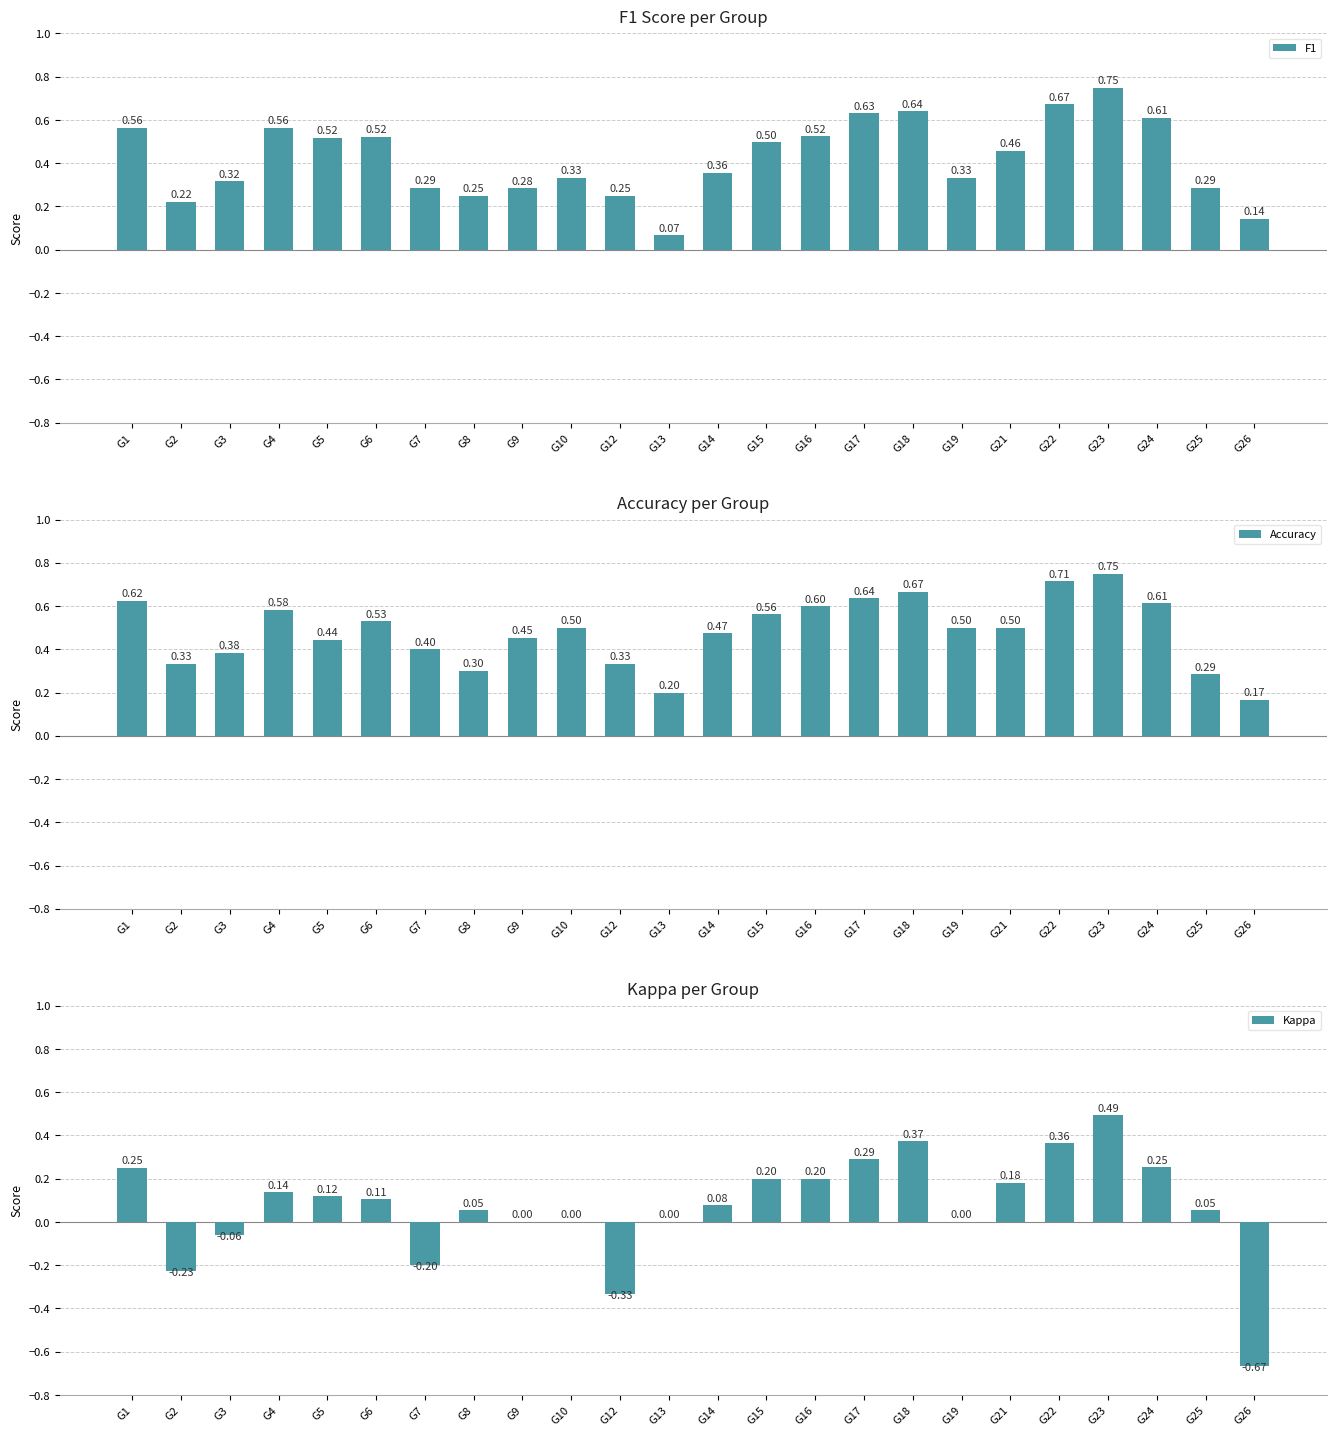

What is the difference between the maximum and minimum values in the Kappa series?

1.2